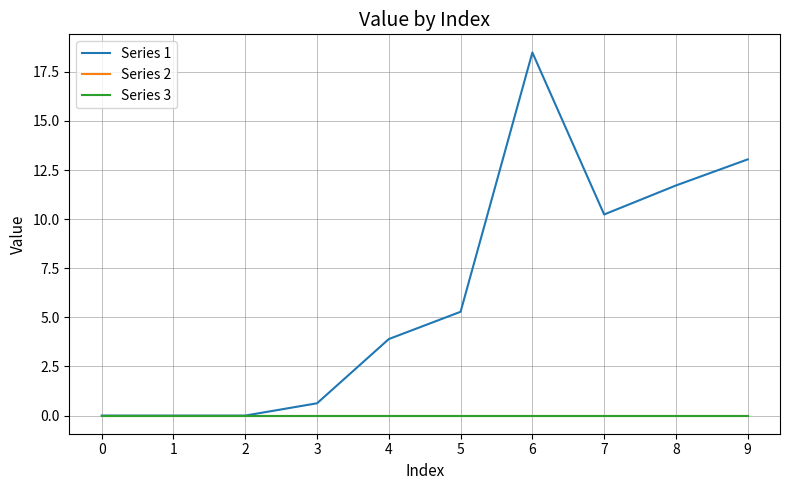

Is this an area chart (filled region under the line)?

No